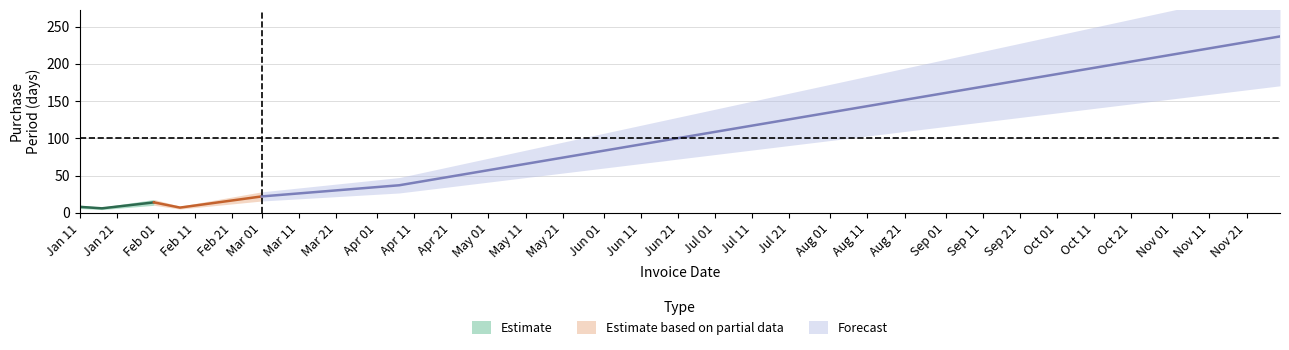

What is the label of the 3rd point from the right?

2017-03-01